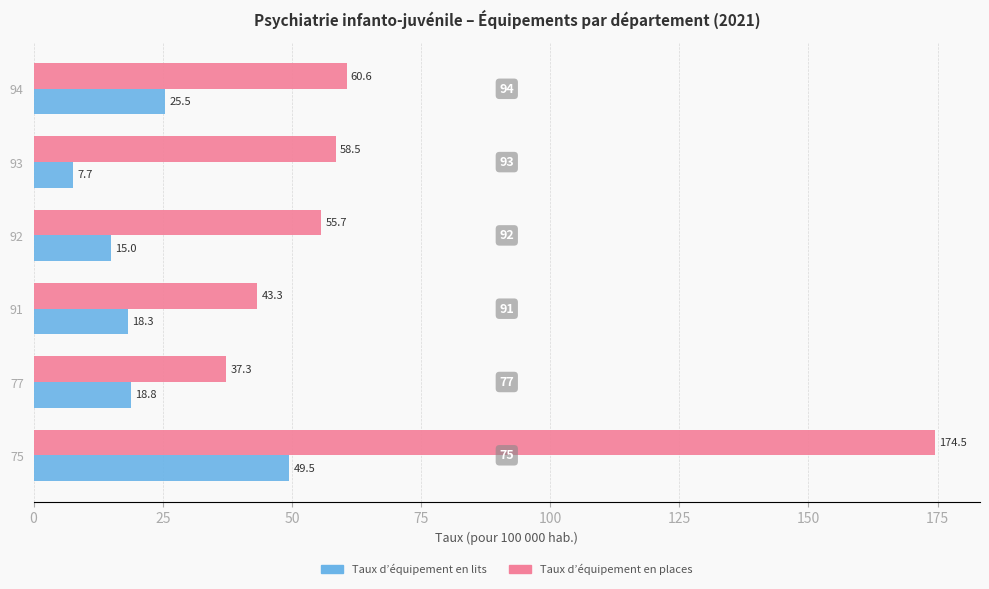

Is the value of Taux d’équipement en lits at 75 greater than the value of Taux d’équipement en places at 93?

No